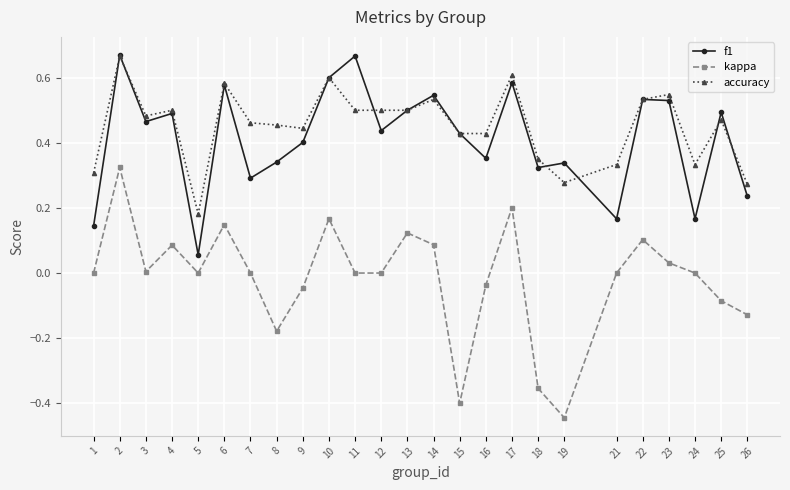

True or false: kappa and accuracy cross at least once.

False